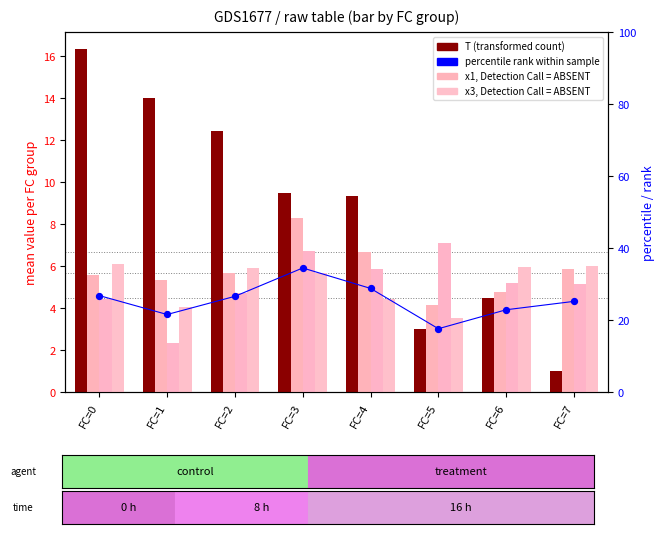

At which category is the sum across all series the highest?

FC=3